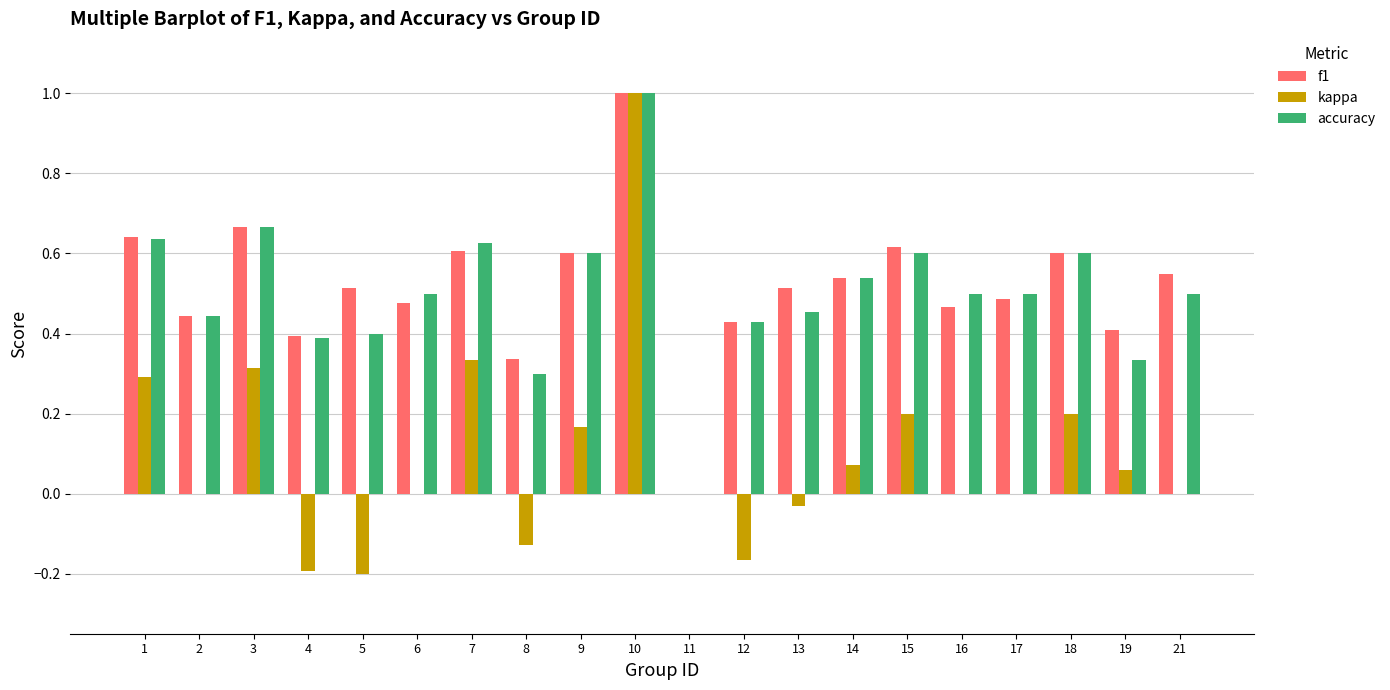

What is the sum of all f1 values?

10.3